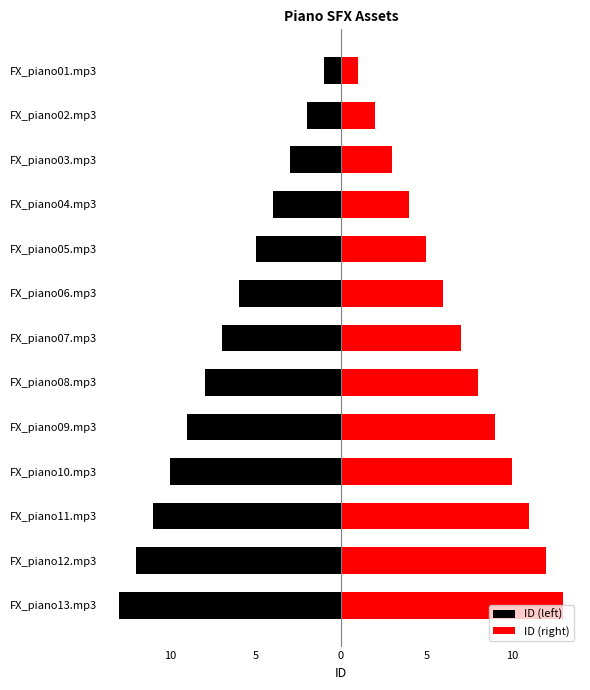

The ID (right) series shows 1 at FX_piano01.mp3. True or false?

True